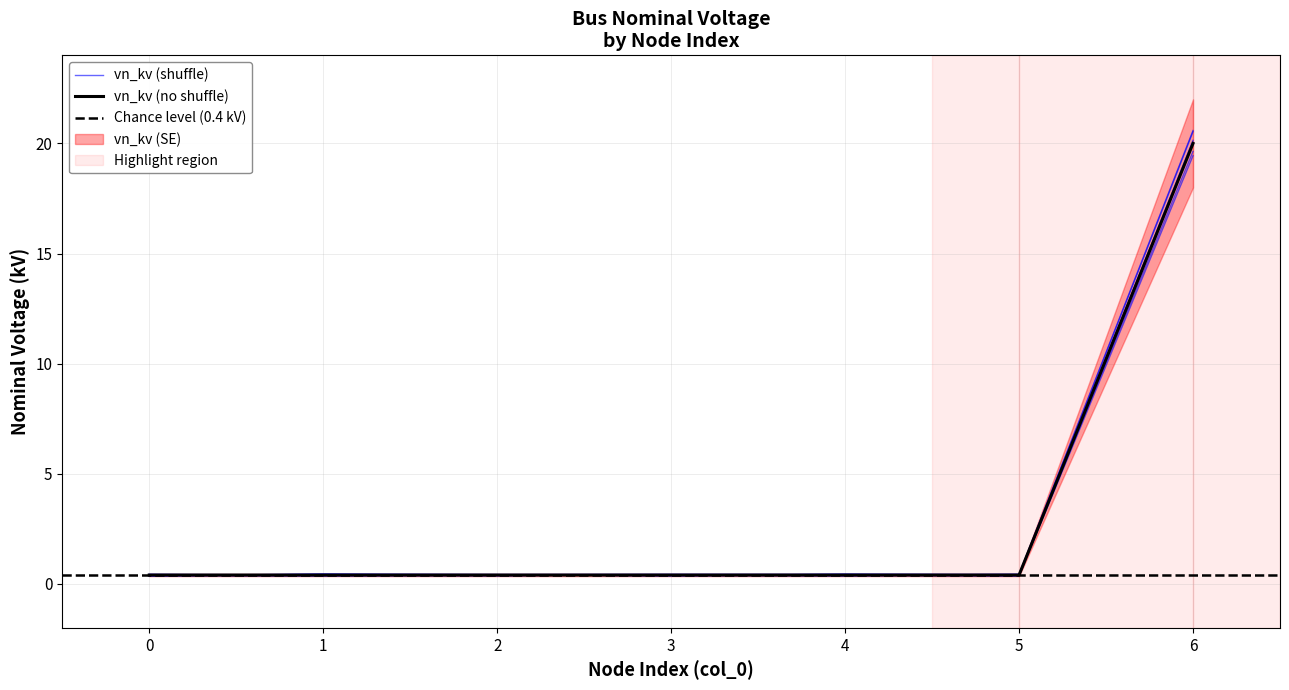

Rank the categories by value from lowest to highest.

0, 1, 2, 3, 4, 5, 6